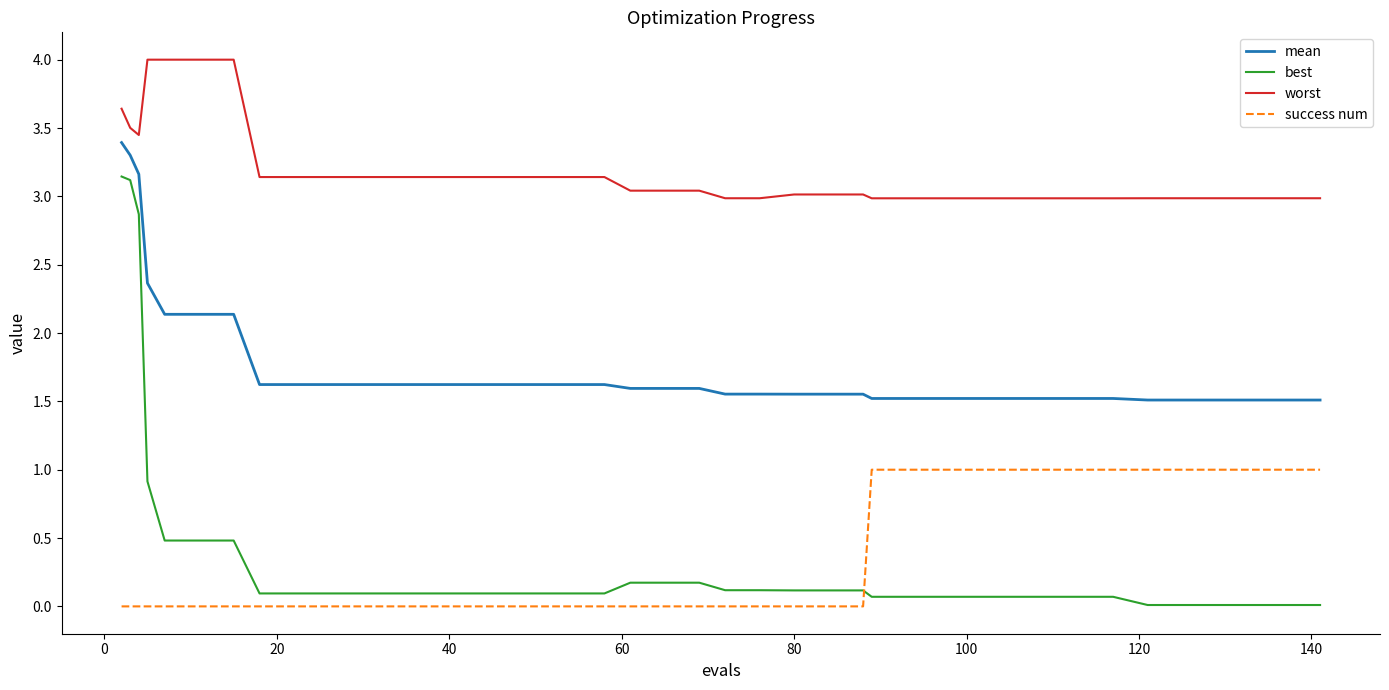

What is the maximum value shown in the chart?

4.0